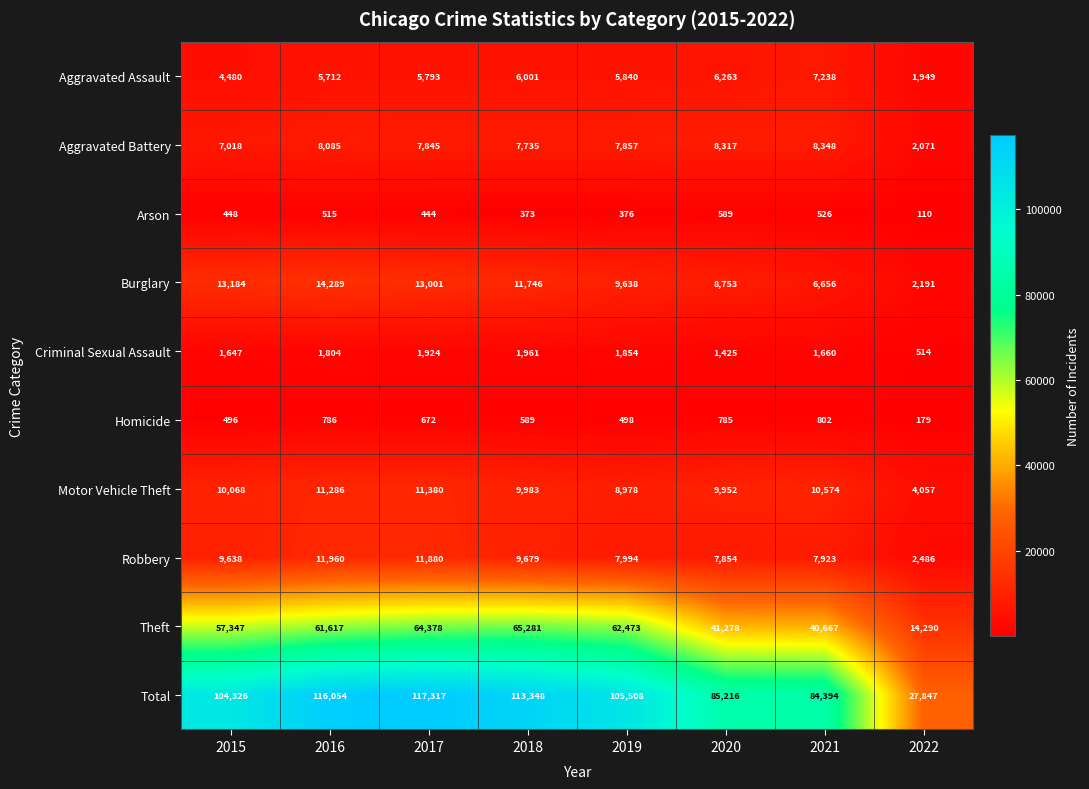

Which series has the largest total across all categories?

Total